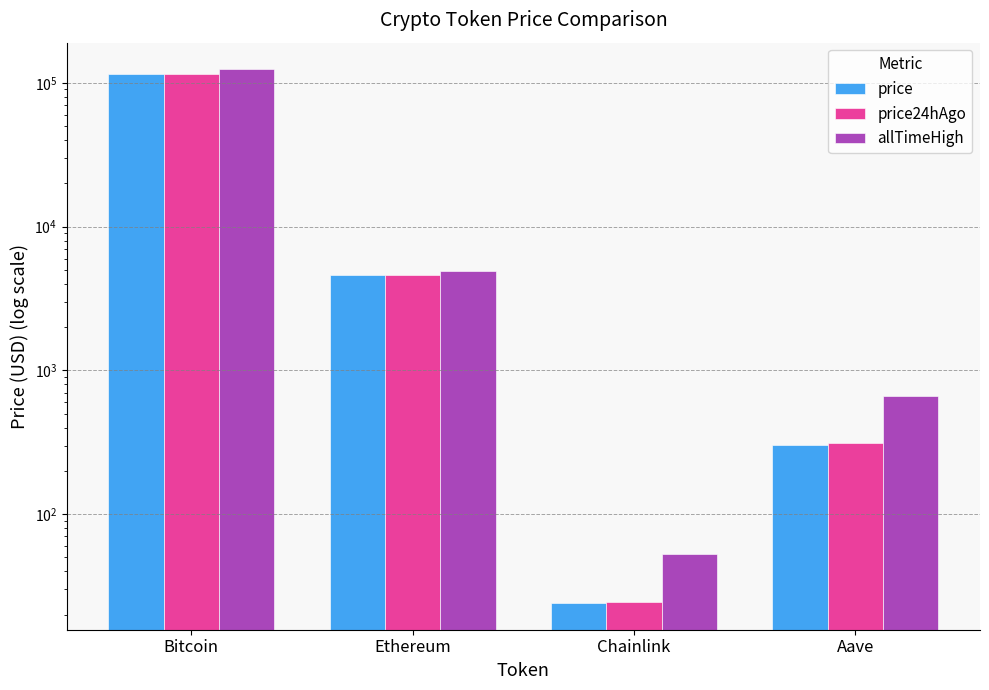

What is the difference between the highest and lowest values at Bitcoin?

8729.0